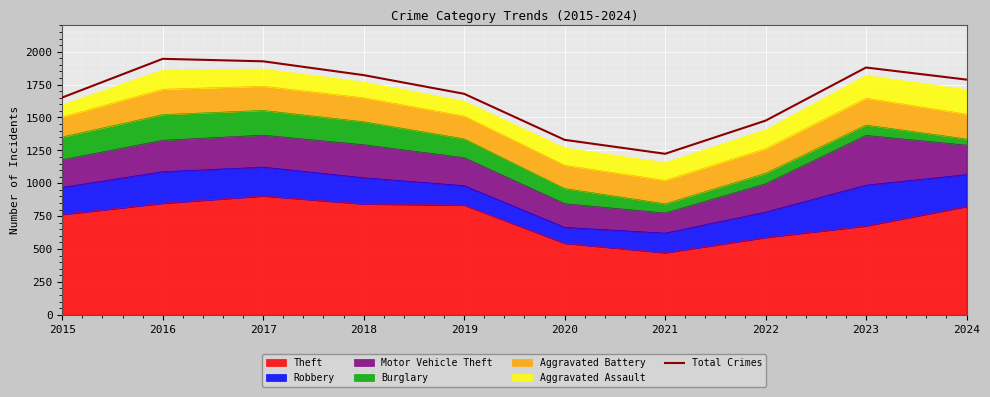

How many points are higher than both their immediate neighbors (excluding endpoints)?

2